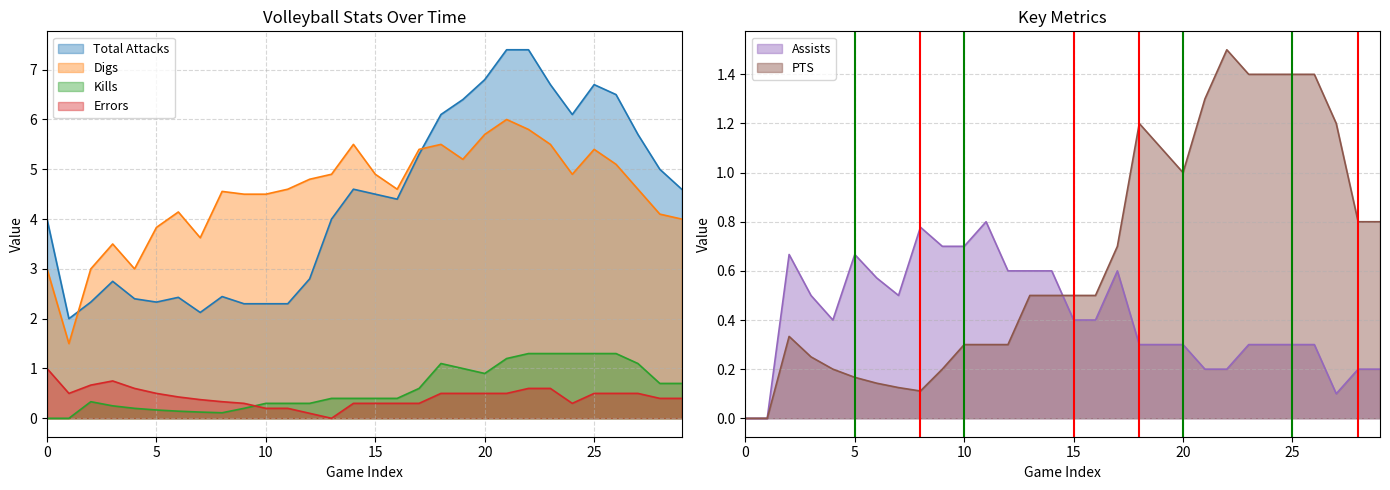

Is it true that PTS equals 0.2 at 15?

False